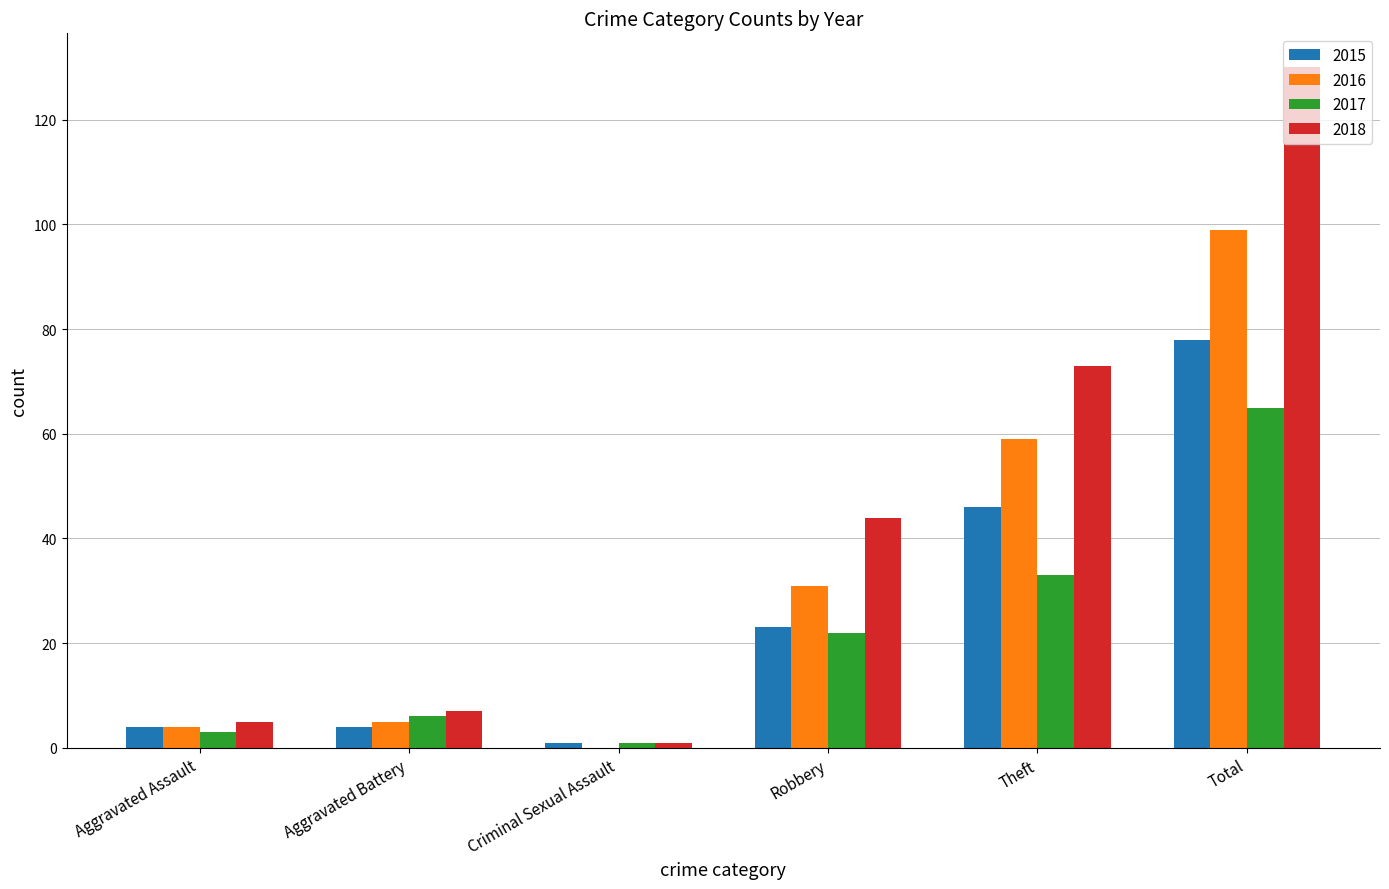

True or false: 2018 has a value of 7 at Aggravated Battery.

True